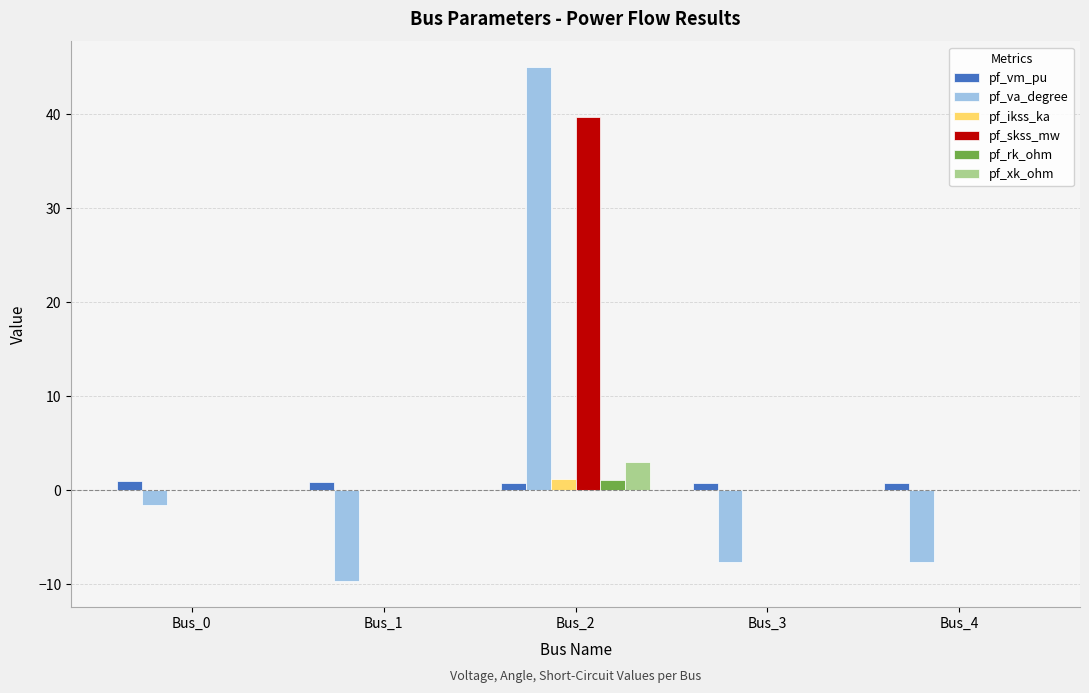

What is the sum of all pf_vm_pu values?

3.9